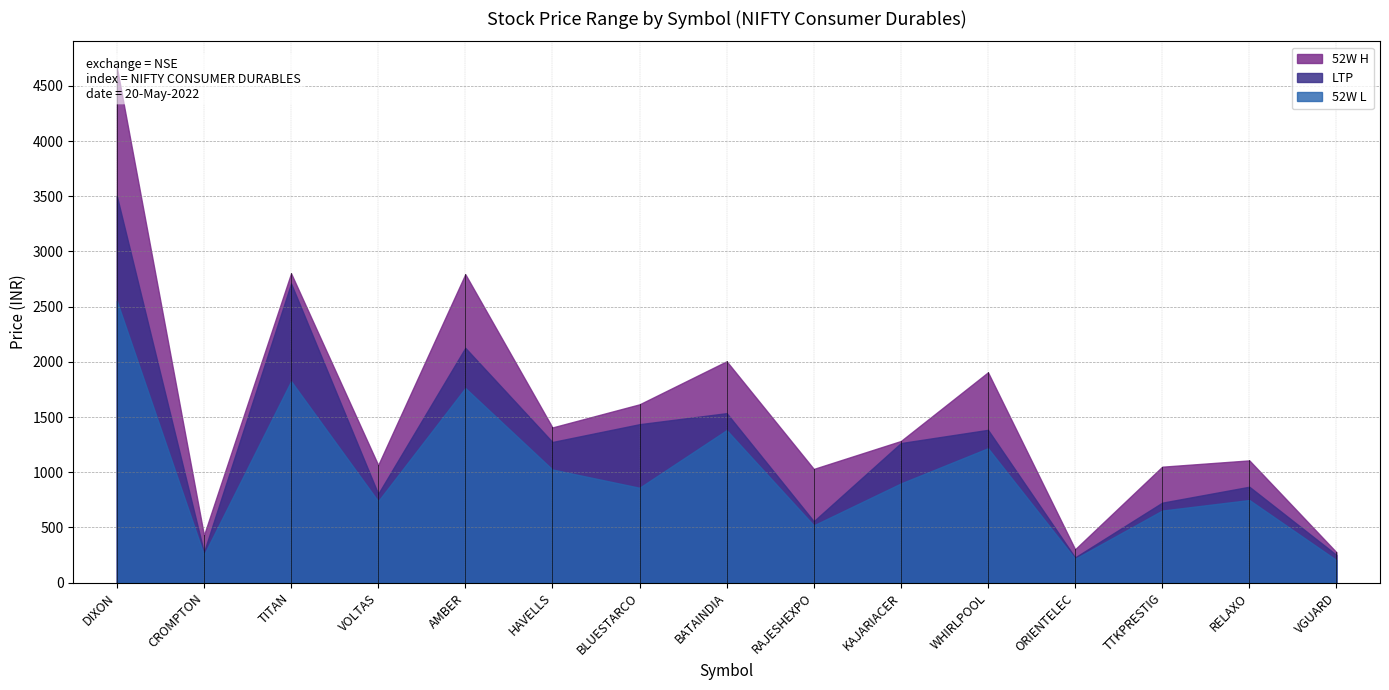

What is the minimum value for 52W L?

204.0